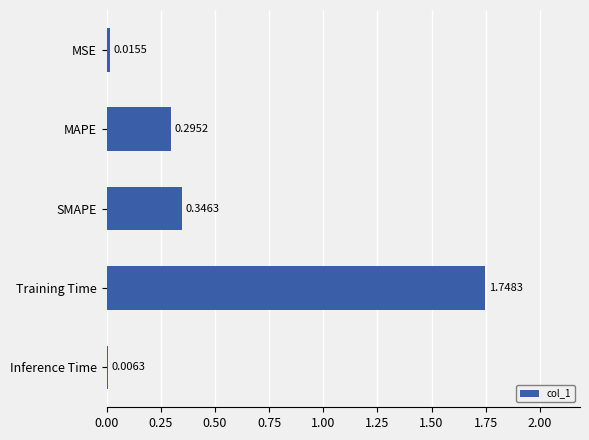

What is the change in value from MAPE to Inference Time?

-0.3